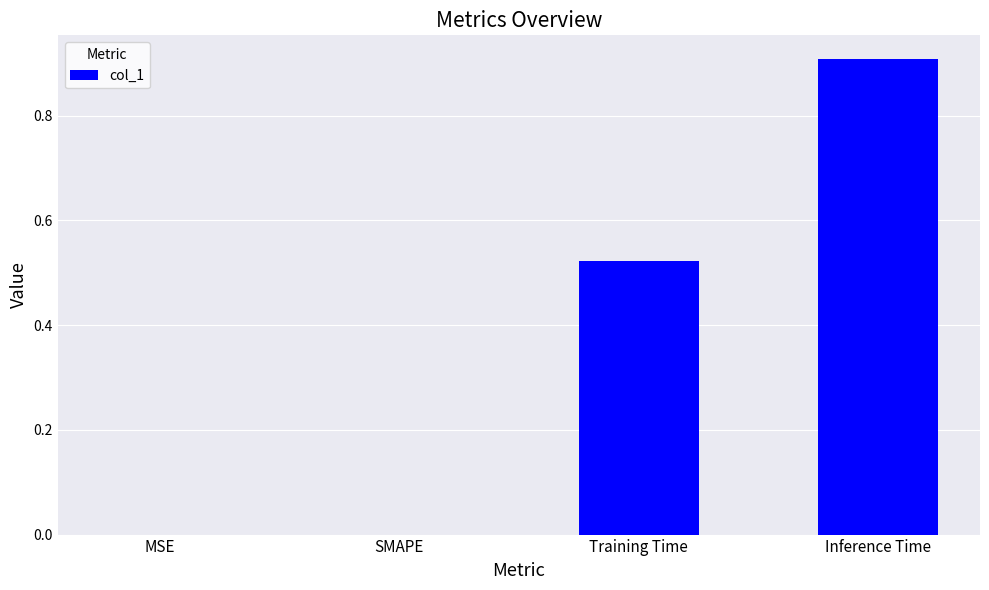

At which category does the chart reach its peak across all series?

Inference Time